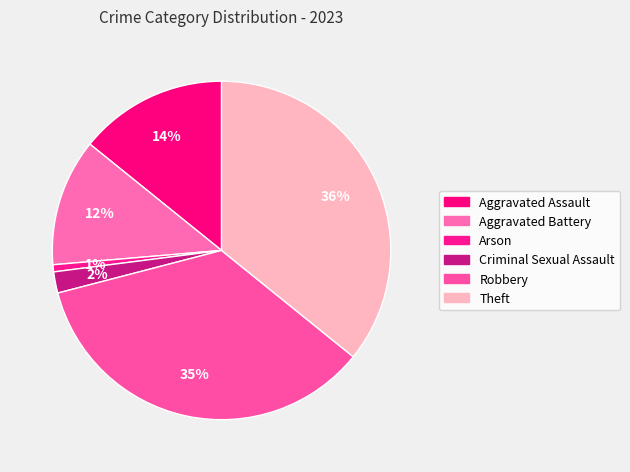

How many slices are in this pie chart?

6